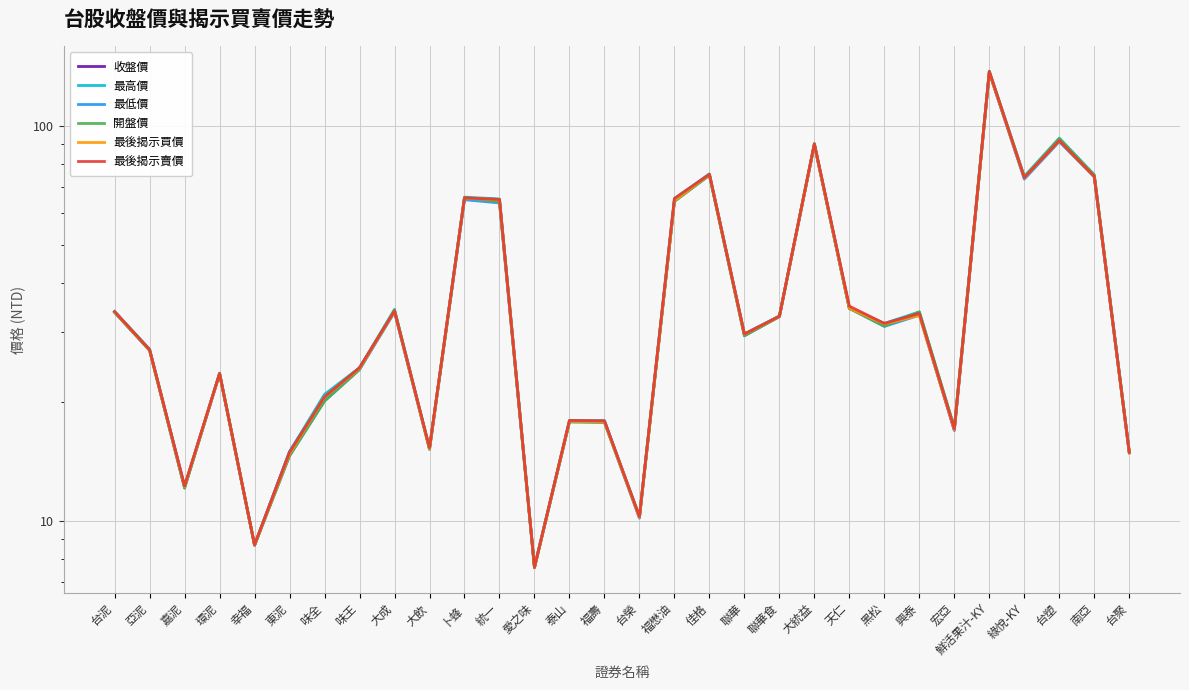

What is the average value of the 最高價 series?

40.2